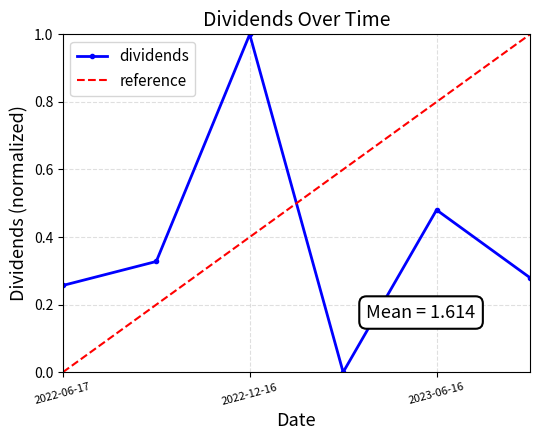

Reading right to left, extract all data points from this chart.

2023-09-15=0.3	2023-06-16=0.5	2023-03-17=0.0	2022-12-16=1.0	2022-09-16=0.3	2022-06-17=0.3